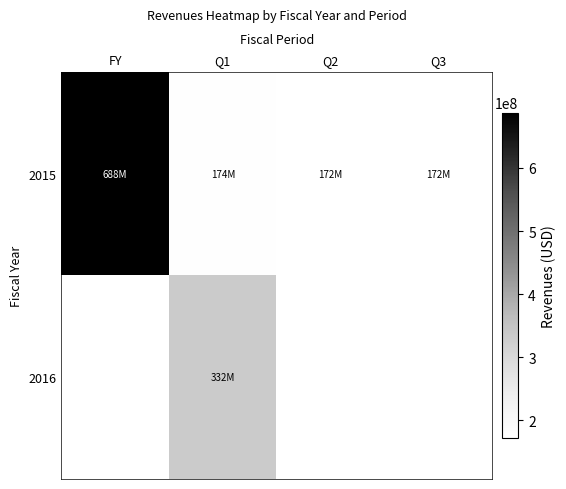

List the series in order of their peak value, lowest first.

2016, 2015